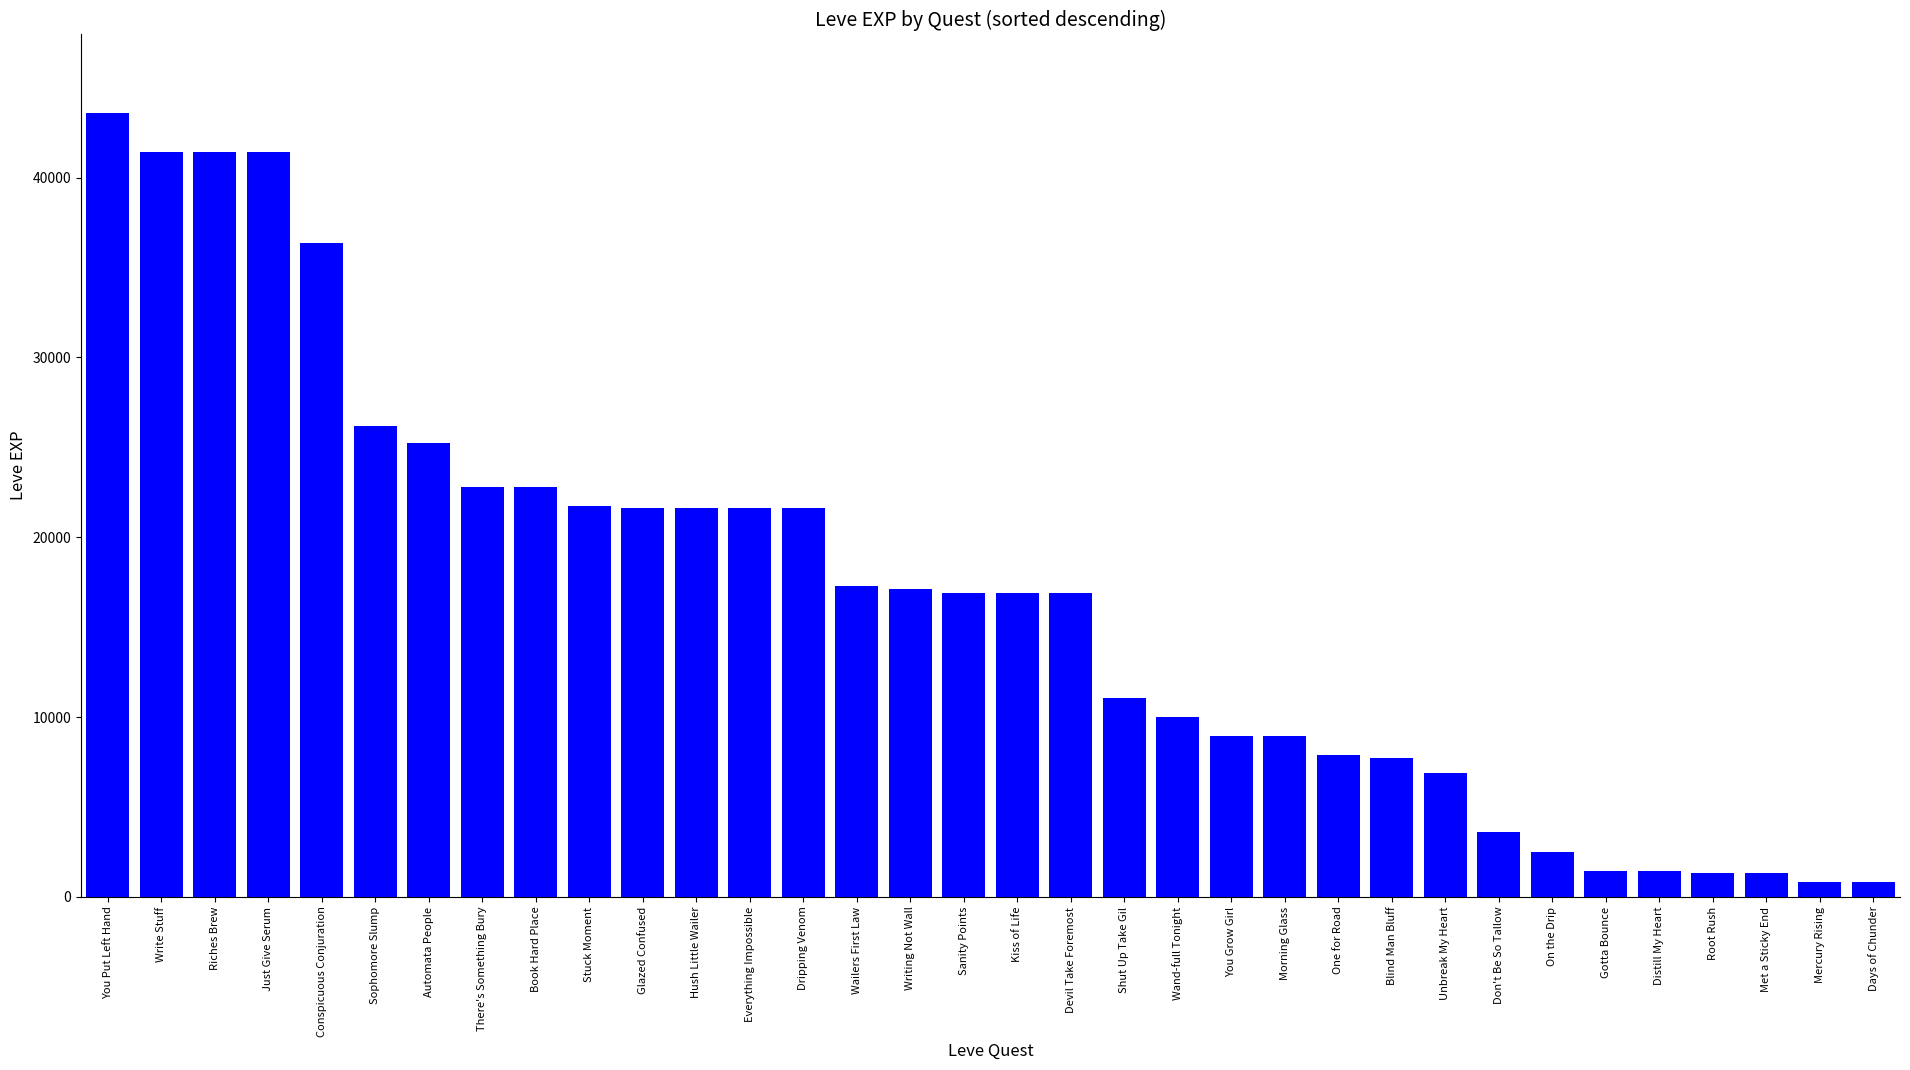

True or false: the data shows 1330 at Root Rush.

True